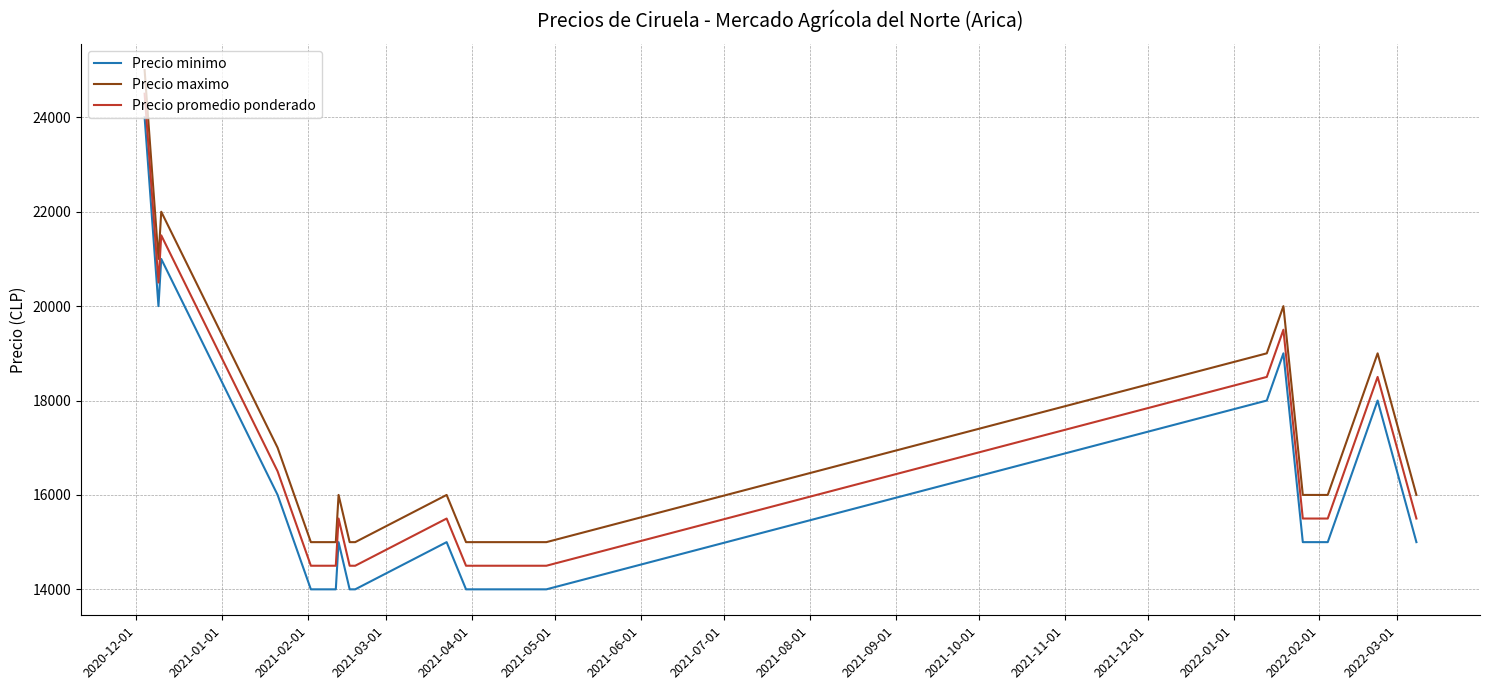

What are all the series names shown in the legend?

Precio minimo, Precio maximo, Precio promedio ponderado